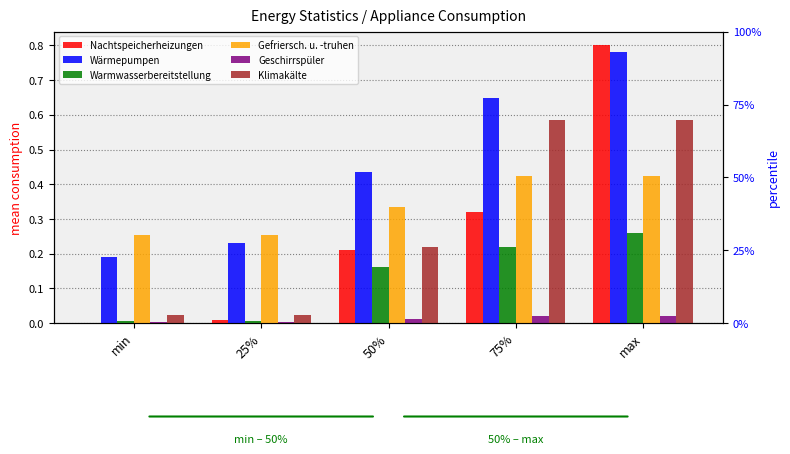

What is the label of the 5th bar from the left?

max